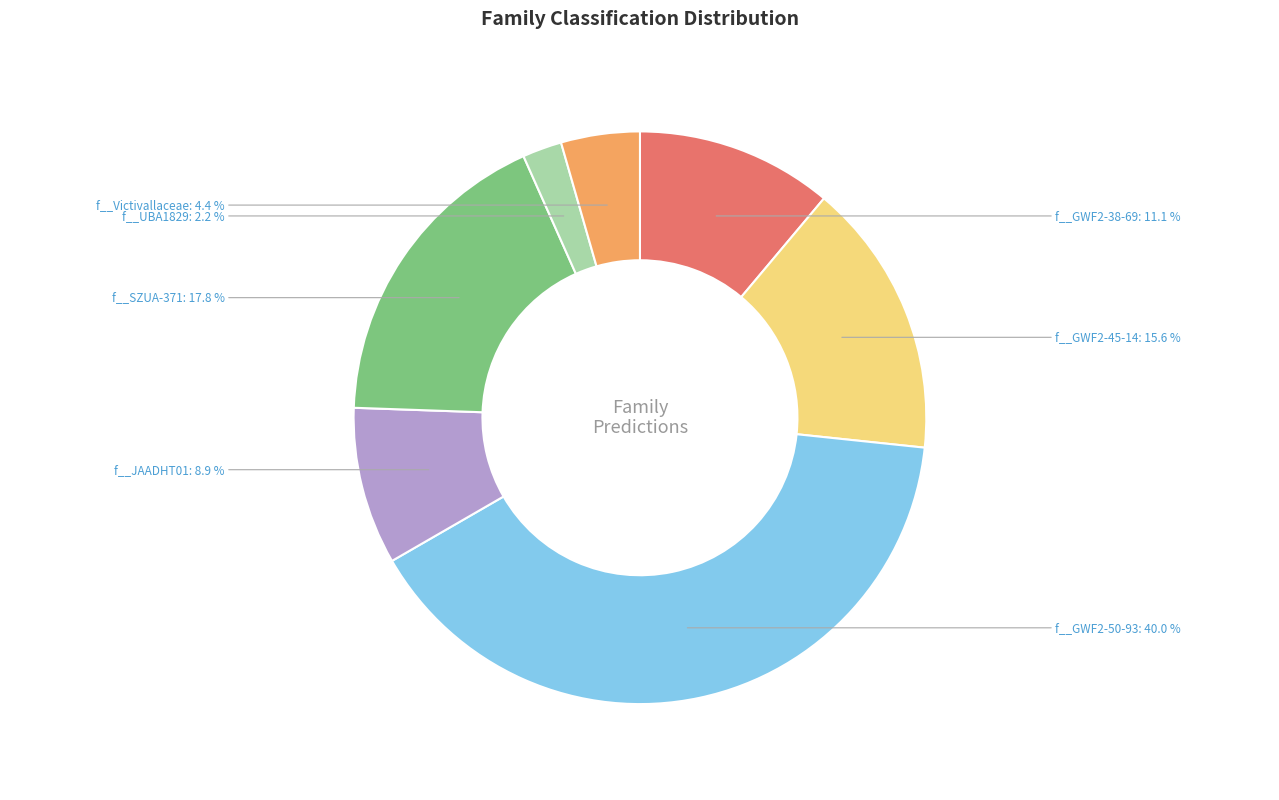

Is f__SZUA-371 the majority of the pie?

No